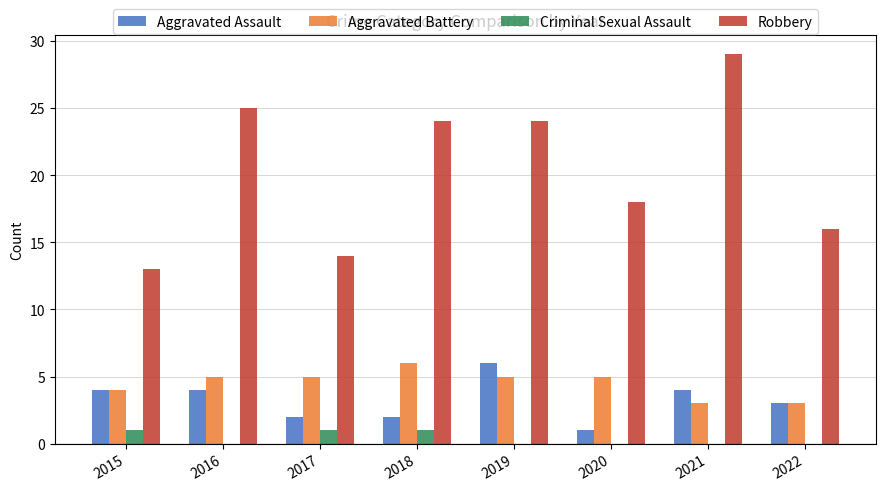

What is the sum of the Aggravated Assault values at 2020 and 2019?

7